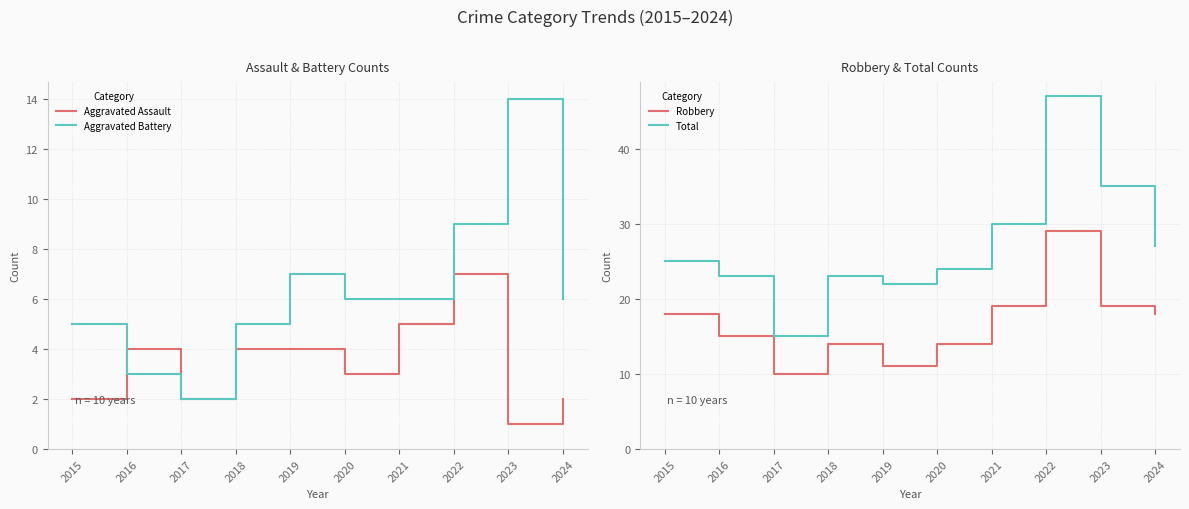

True or false: Total has a value of 12 at 2015.

False